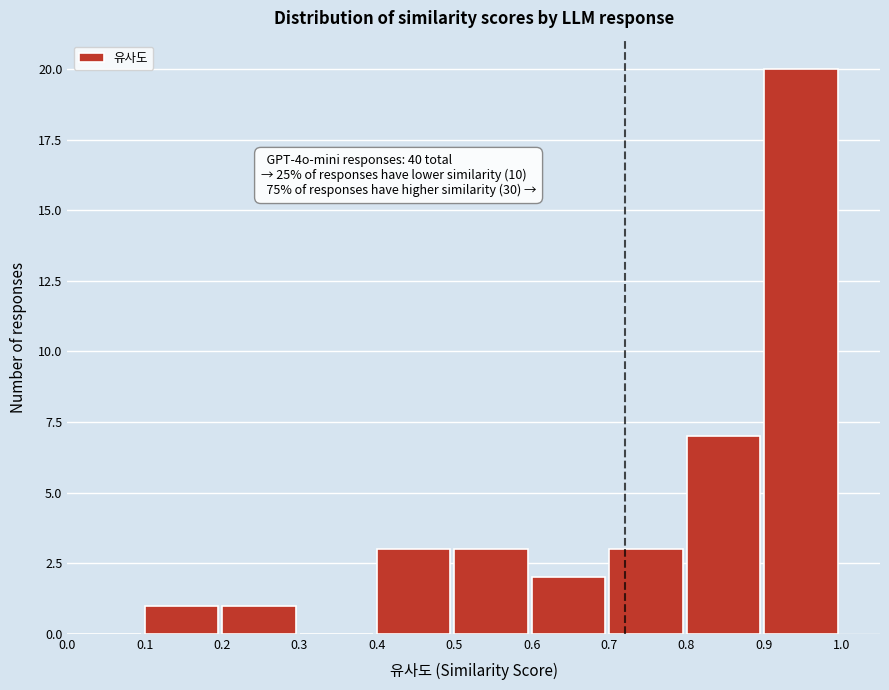

Over which range of the x-axis is the bar tallest?

0.9 to 1.0